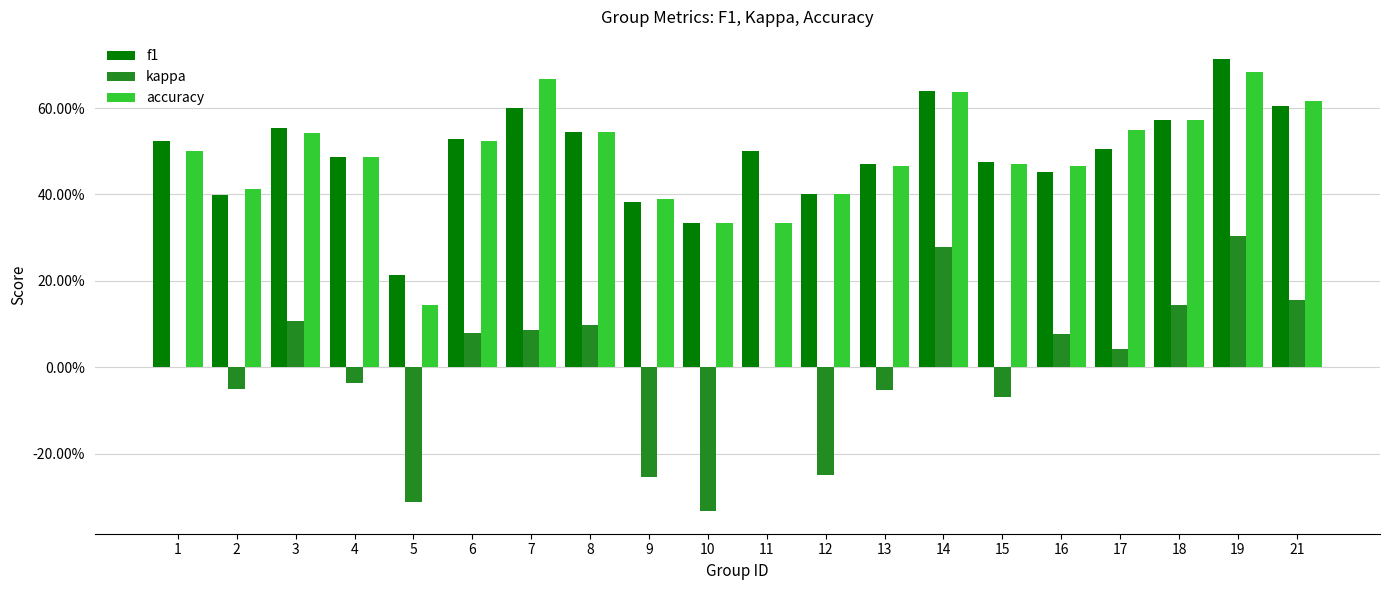

Count the accuracy values in the range 0 to 1.

20